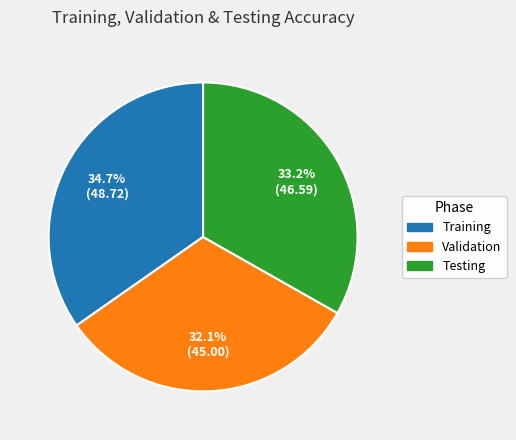

To the nearest percent, what is the difference between the Training and Validation slice percentages?

3%